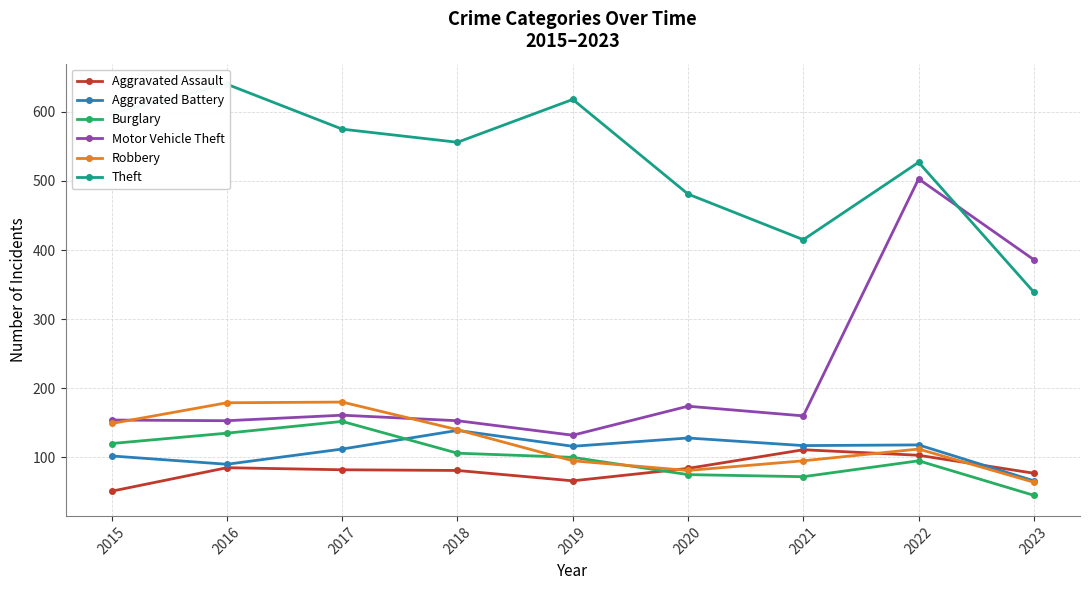

At which category is the sum across all series the highest?

2022